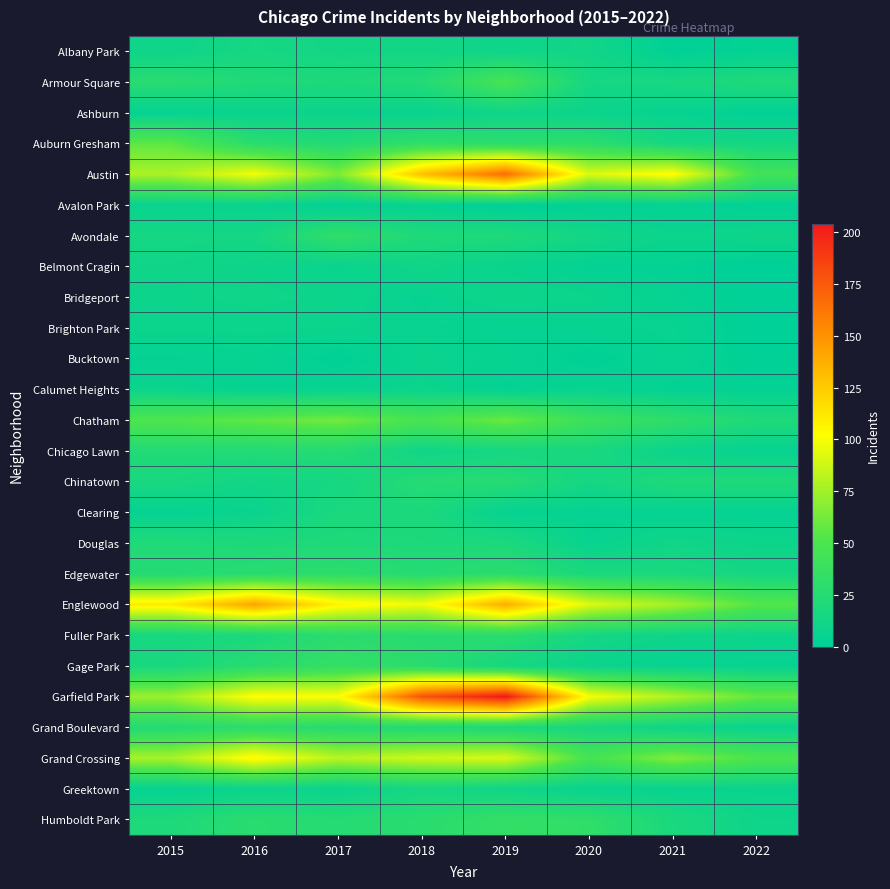

Which series changed the most between 2016 and 2019?

Garfield Park